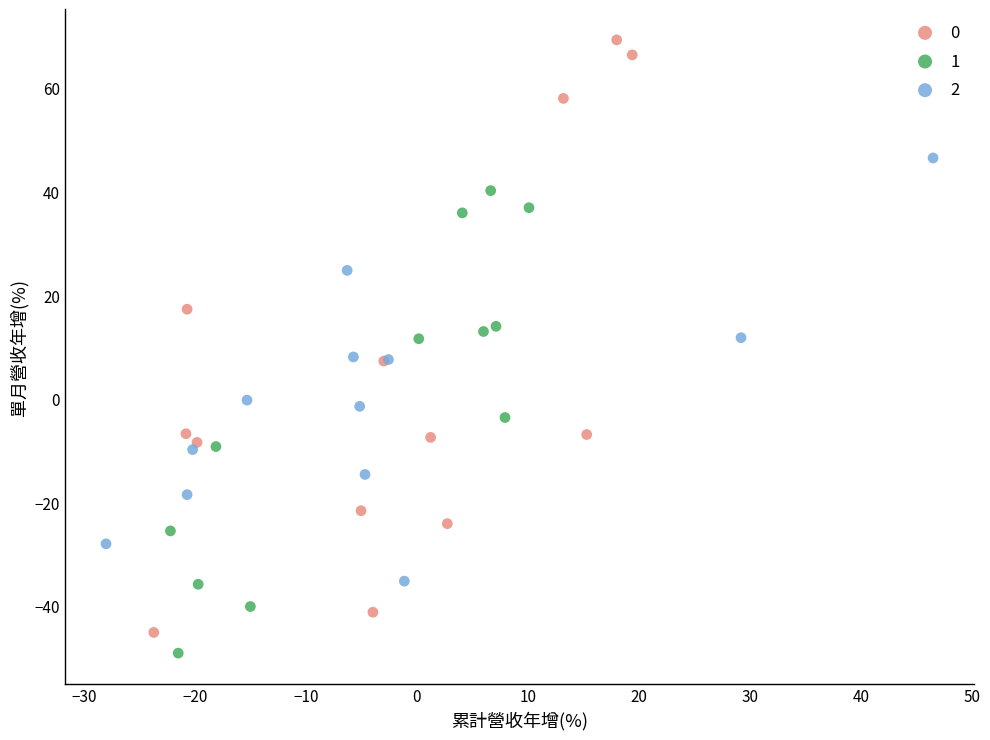

Which series contains the lowest Y value?

1